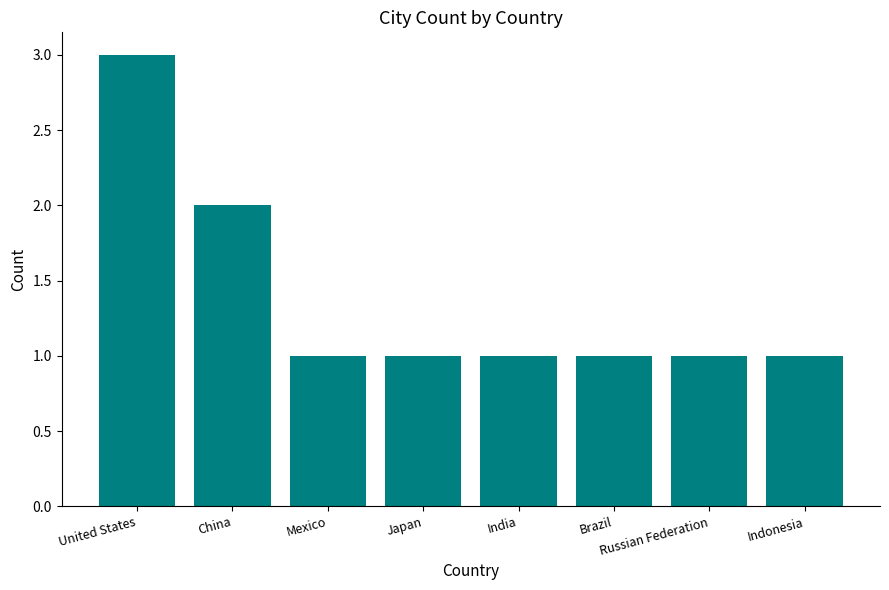

Approximately how many times larger is the value at Brazil compared to Mexico?

1.0